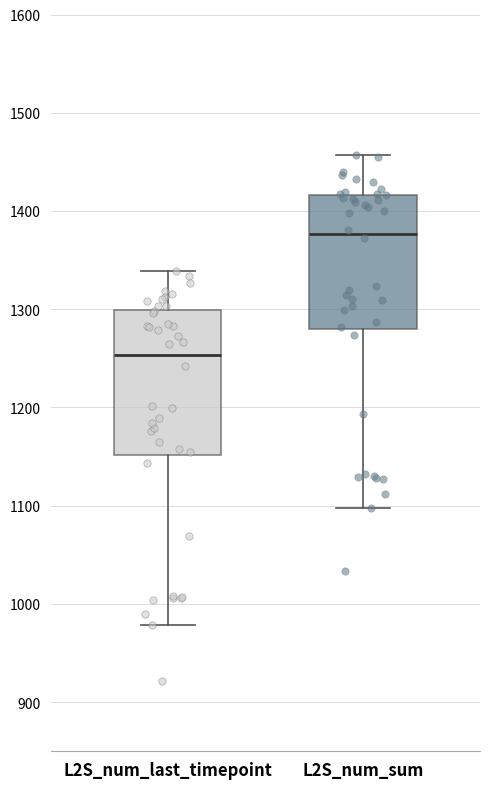

Where does the upper whisker of the box for L2S_num_sum end on the y-axis? The values are not printed on the chart, so give them approximately, as read against the axis.

1460